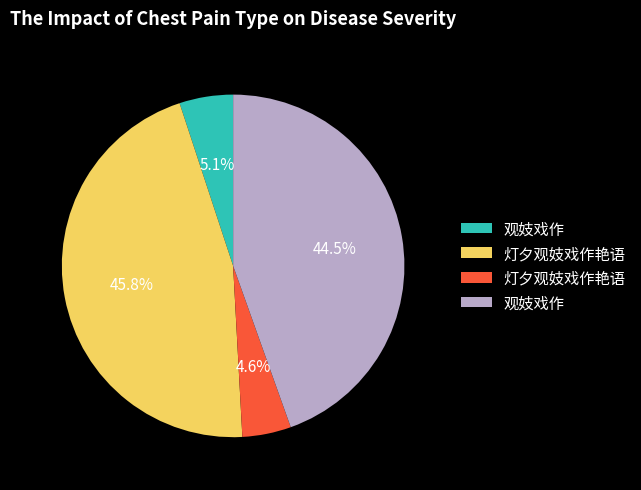

Does any single category account for the majority?

No